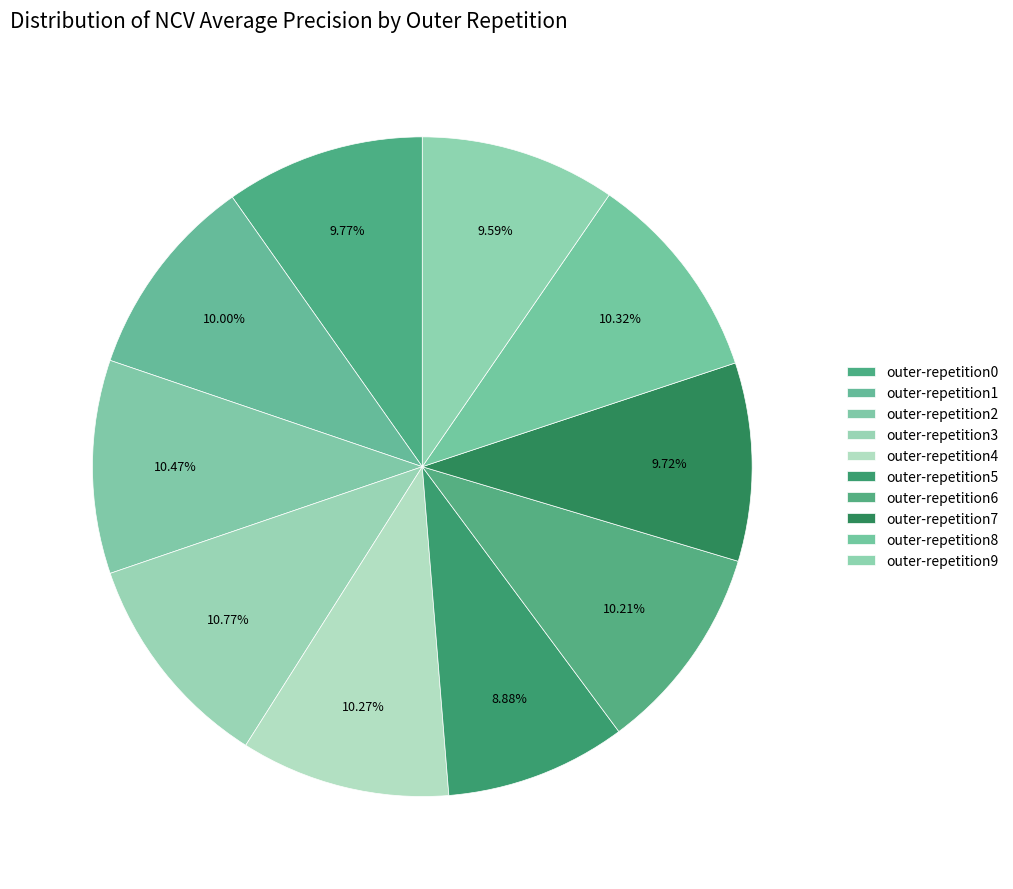

To the nearest percent, what is the difference between the outer-repetition2 and outer-repetition7 slice percentages?

1%